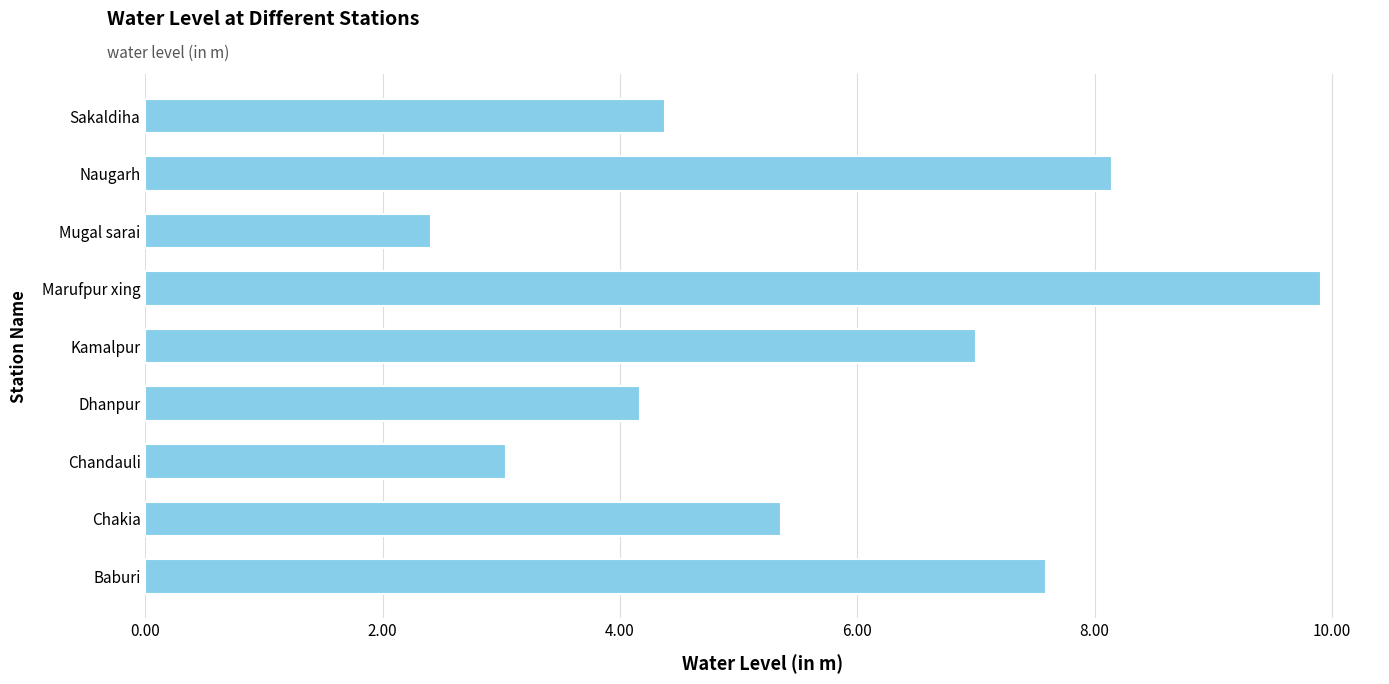

The value at Baburi is 12.7. True or false?

False